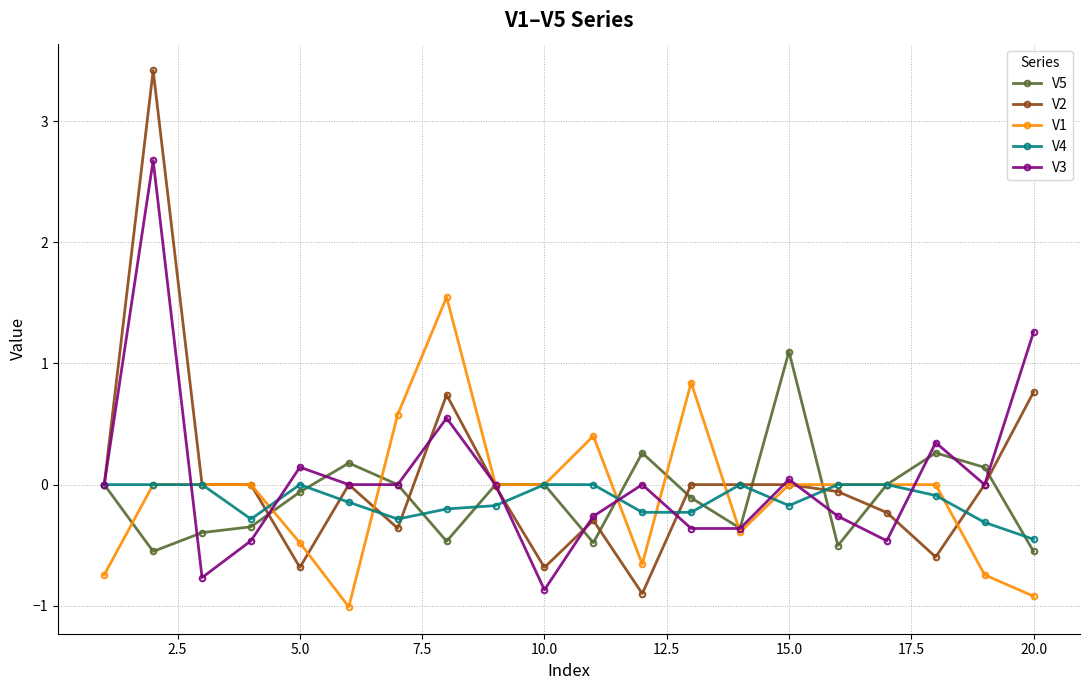

Which series has the widest spread of values?

V2